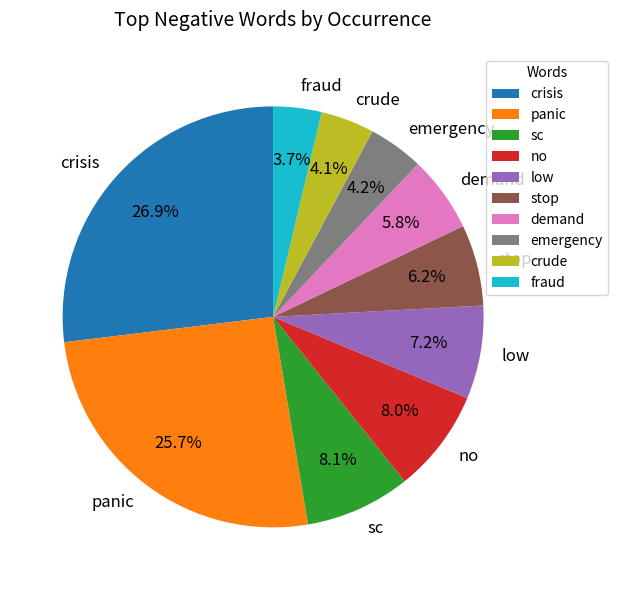

Is it true that sc is 8% of the pie?

True